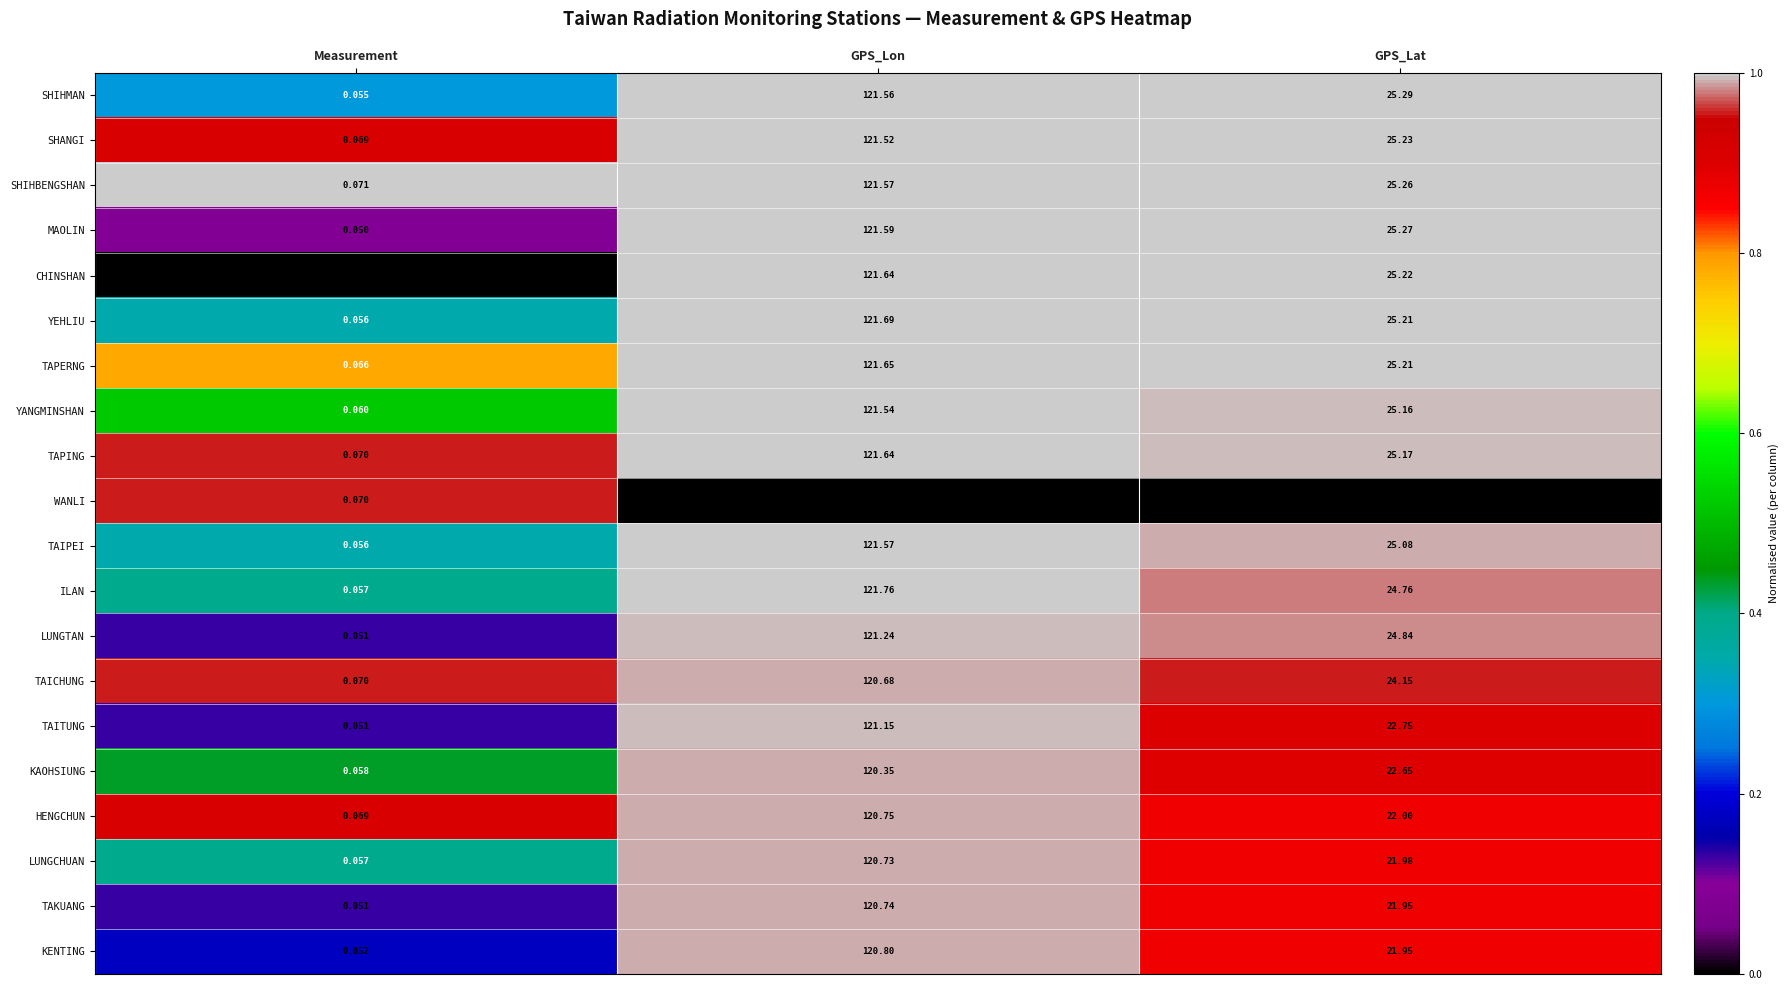

What is the spread (max minus min) of values at GPS_Lon?

121.8